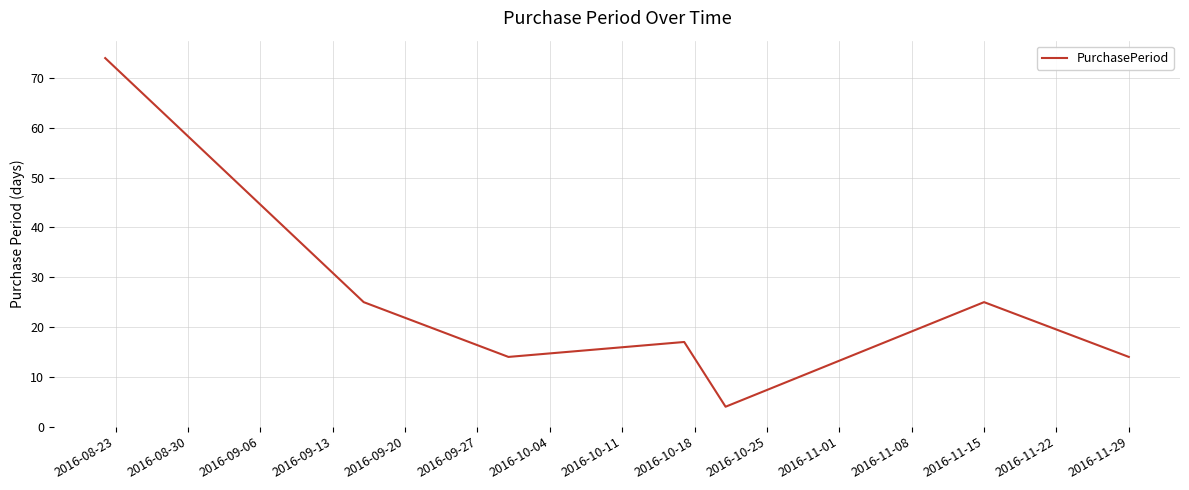

True or false: there are more than 1 points higher than both neighbors.

True